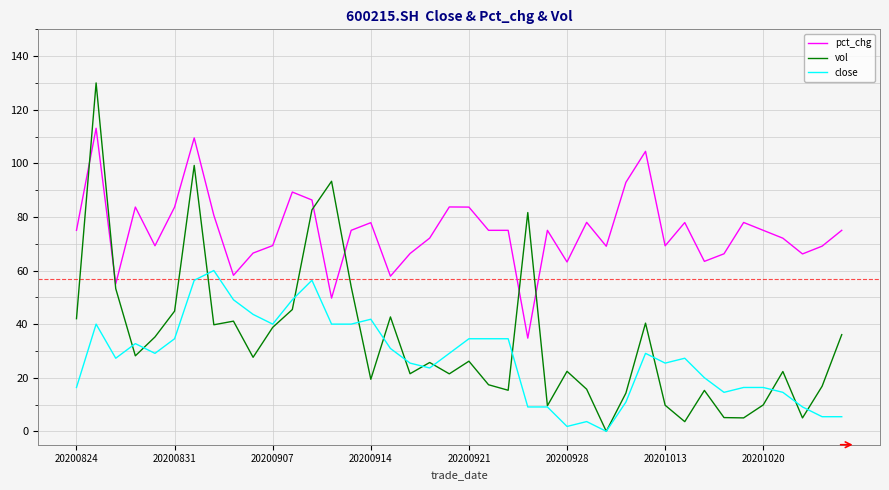

How many distinct data groups are displayed?

3